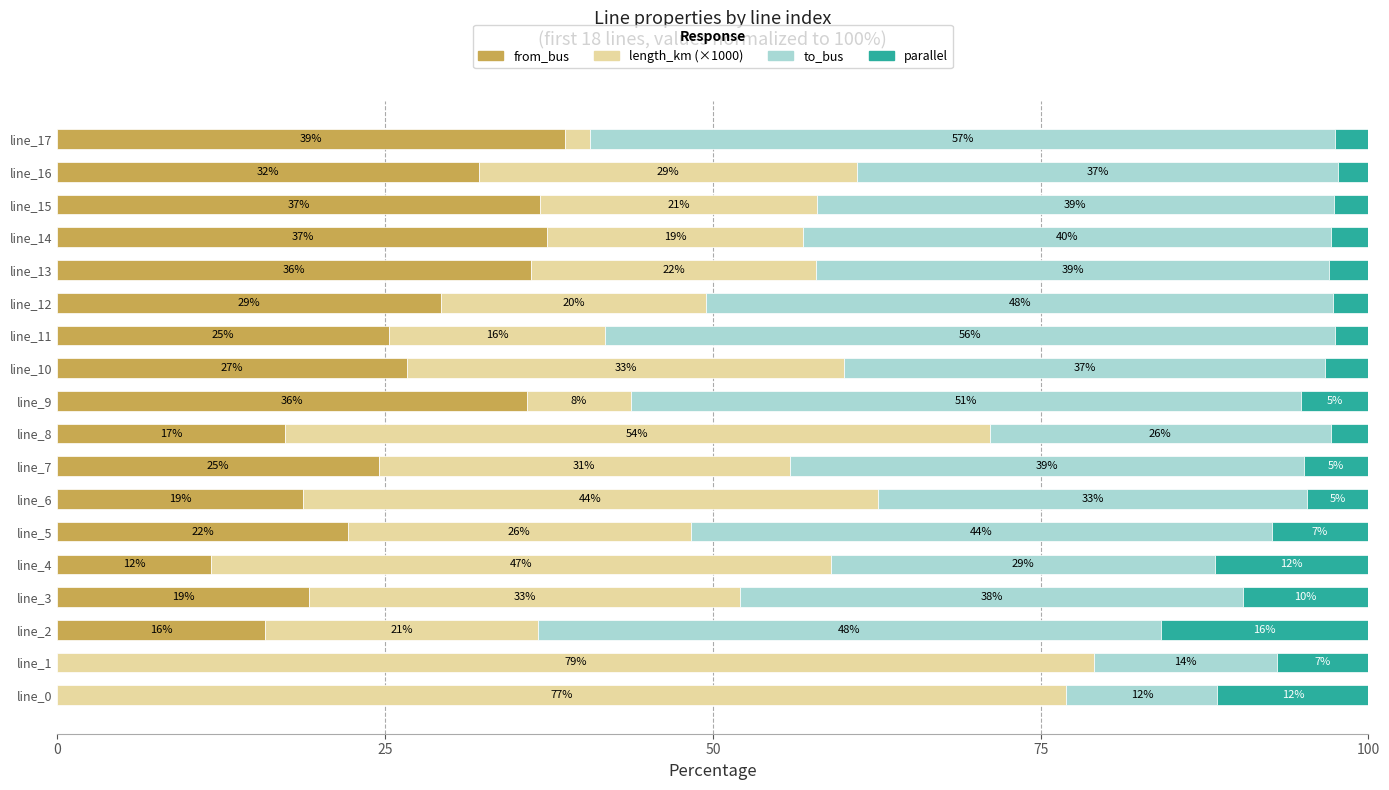

What are all the series names shown in the legend?

from_bus, length_km (×1000), to_bus, parallel